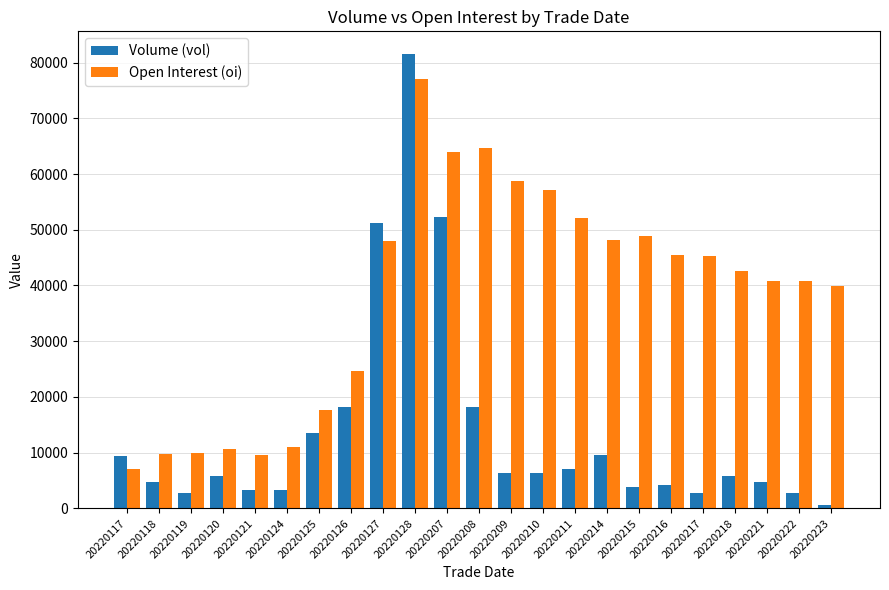

What is the total value across all series at 20220207?

116258